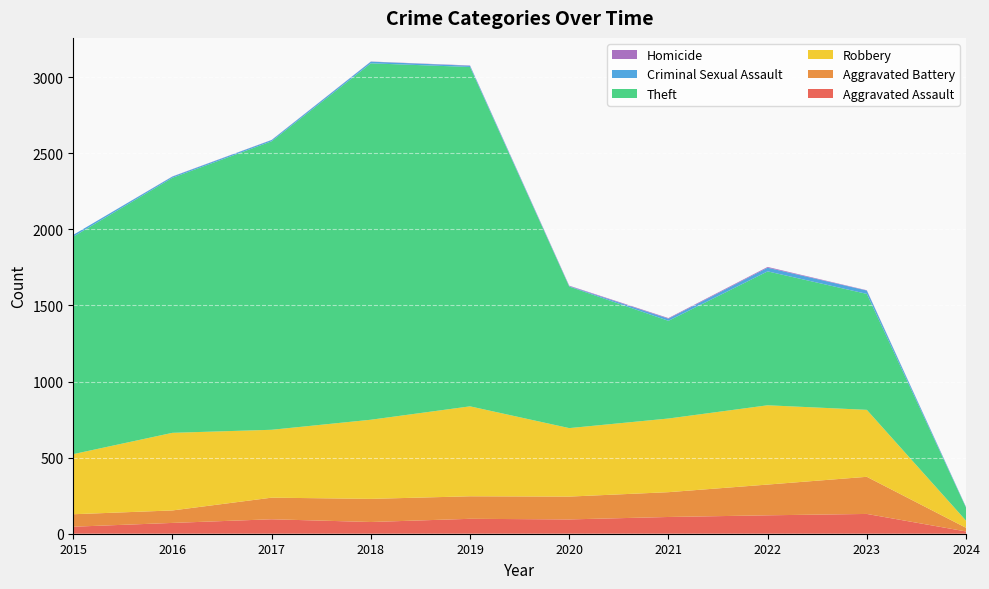

Reading left to right, list all the values displayed in this chart.

Aggravated Assault: 46	71	95	77	98	94	110	121	130	15
Aggravated Battery: 82	82	142	152	148	150	163	202	244	24
Robbery: 395	510	446	520	591	450	484	521	440	47
Theft: 1429	1676	1896	2342	2230	930	642	880	762	86
Criminal Sexual Assault: 12	8	8	11	8	3	14	24	22	3
Homicide: 0	1	1	1	2	3	4	5	2	1